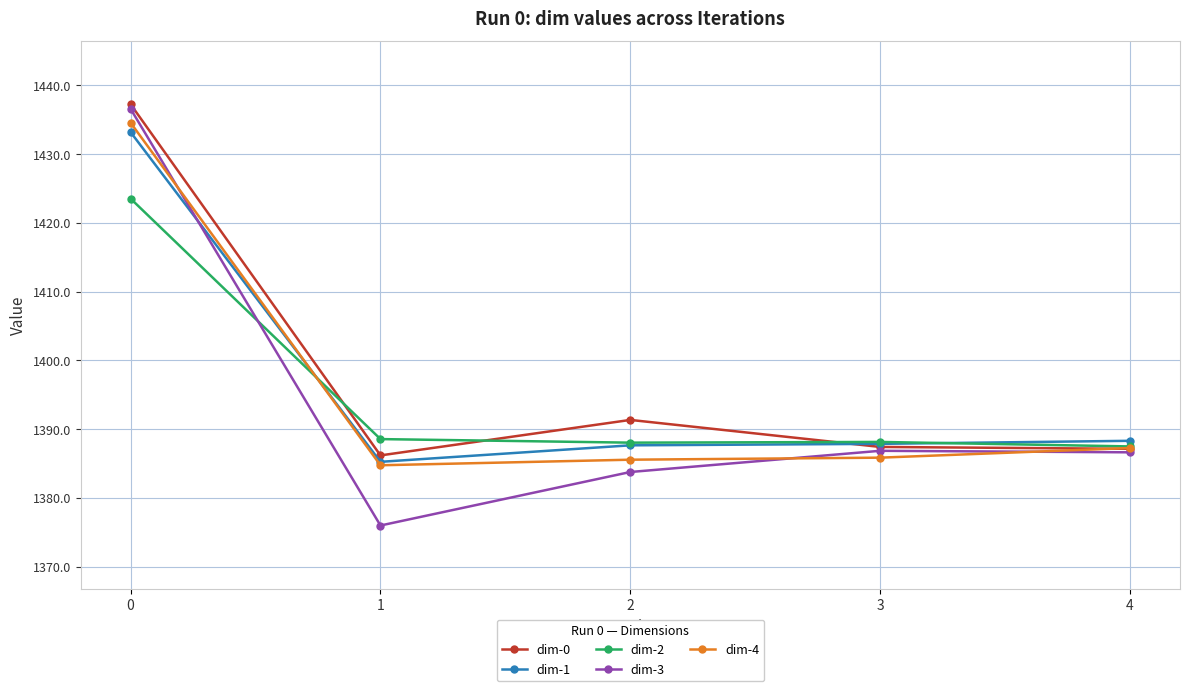

Which series has the widest spread of values?

dim-3